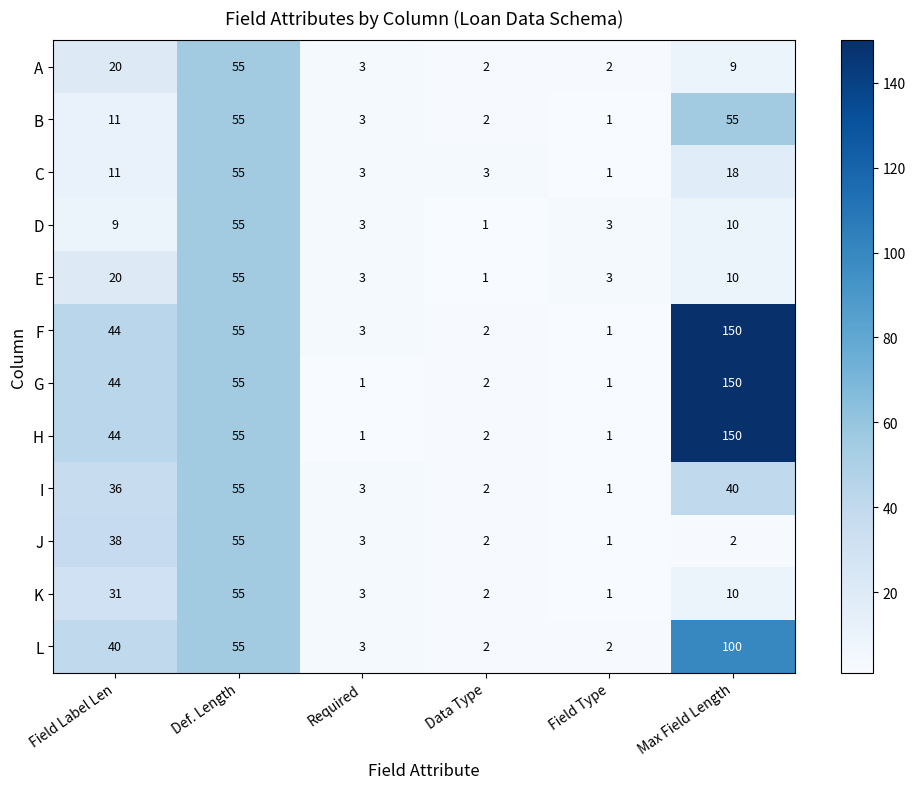

At which category is the sum across all series the highest?

Max Field Length